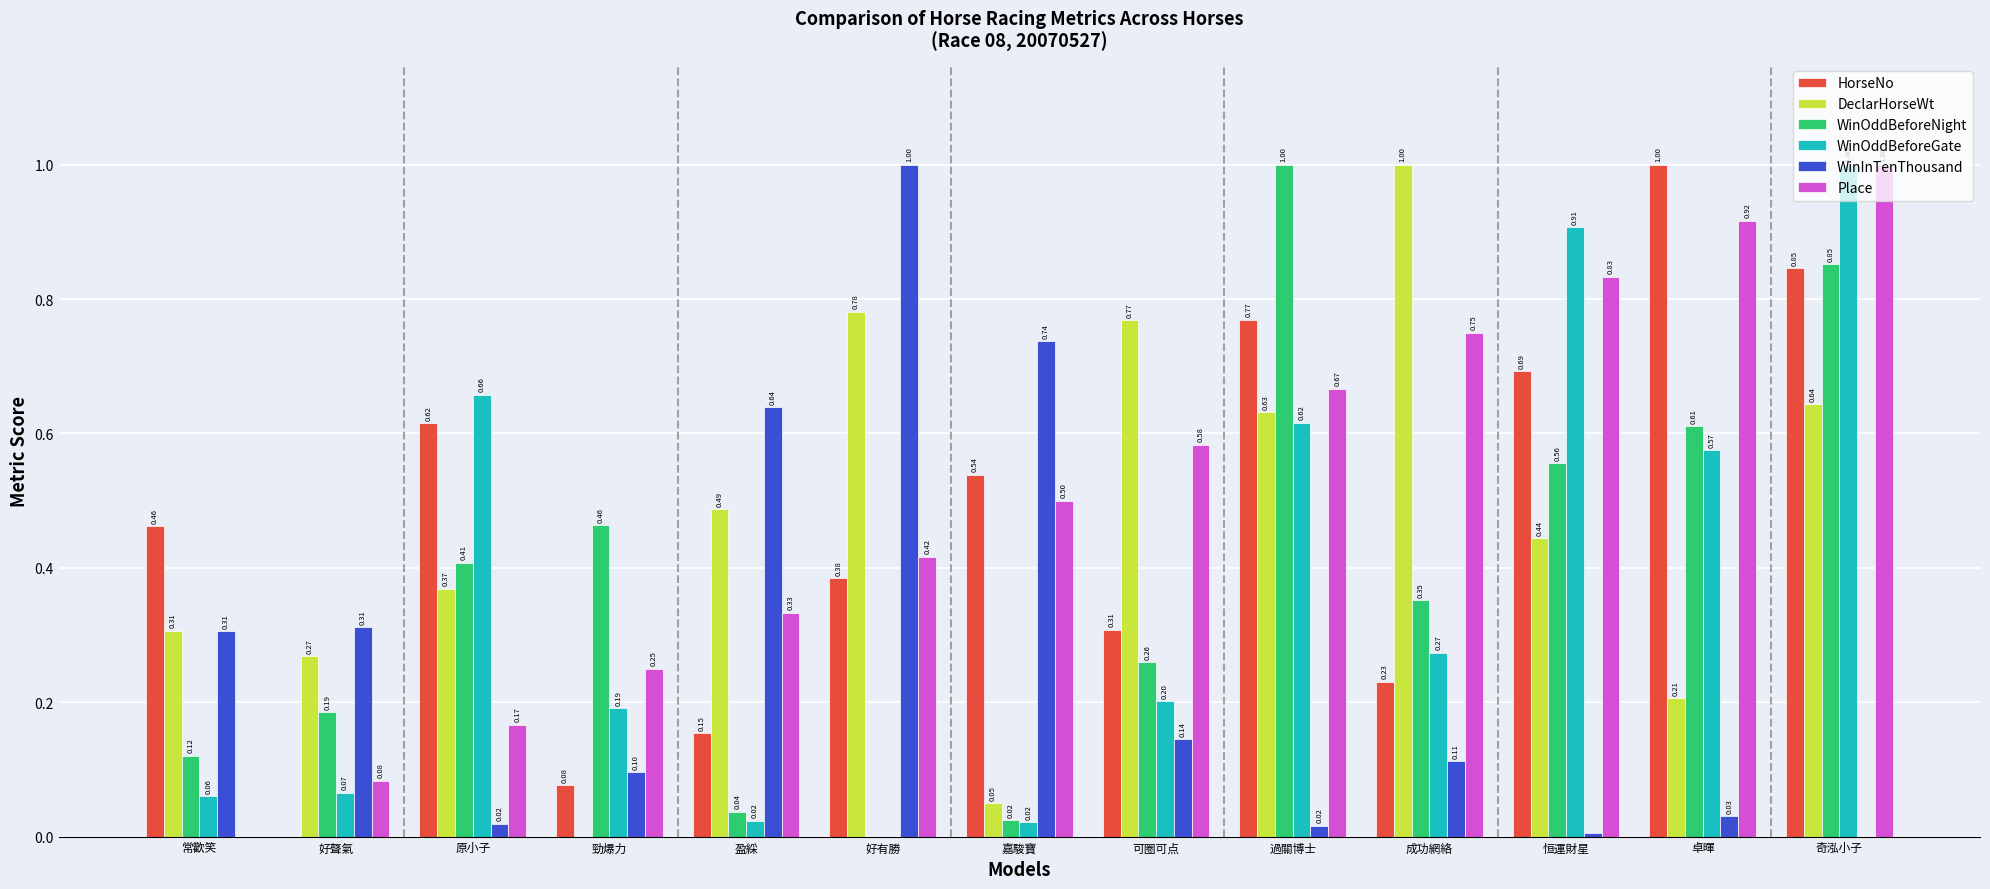

Where is WinOddBeforeGate nearest to the value 0?

好有勝